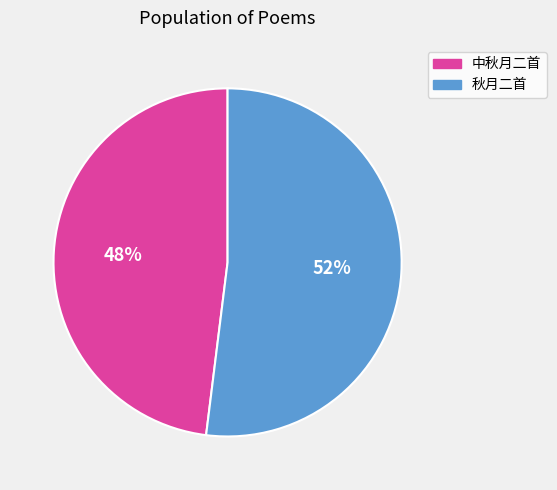

How many segments does this pie chart have?

2